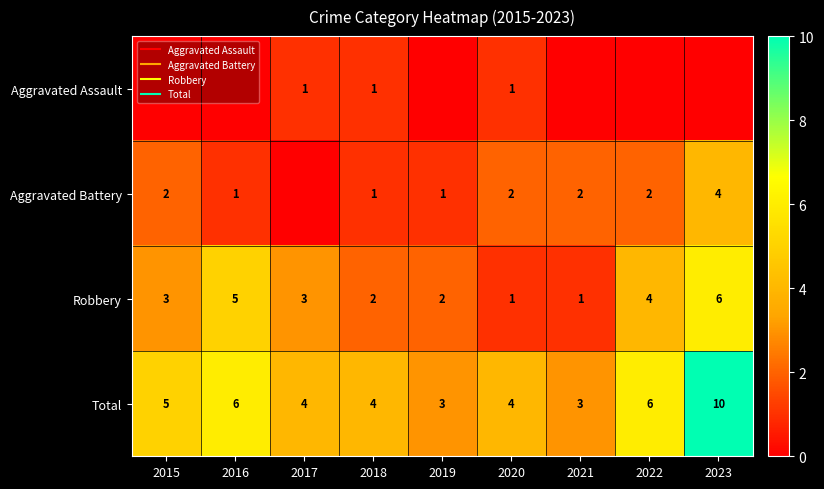

Which series has the largest range (max minus min)?

Total